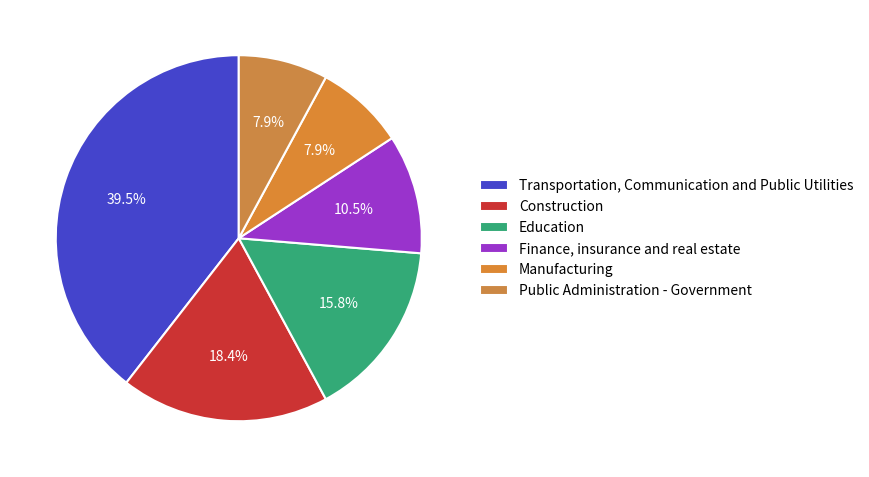

To the nearest percent, what is the difference between the Finance, insurance and real estate and Education slice percentages?

5%